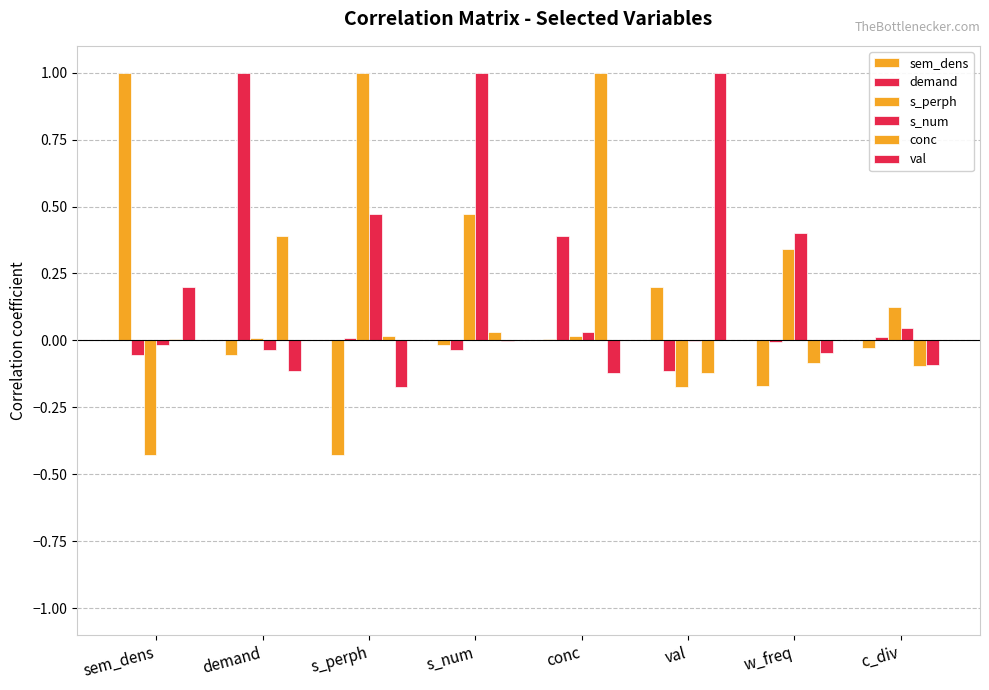

What is the label of the 3rd bar from the right?

val